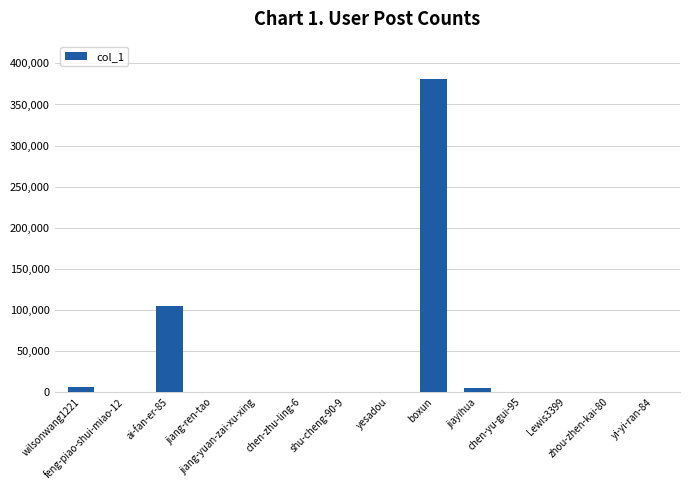

Are the bars horizontal?

No